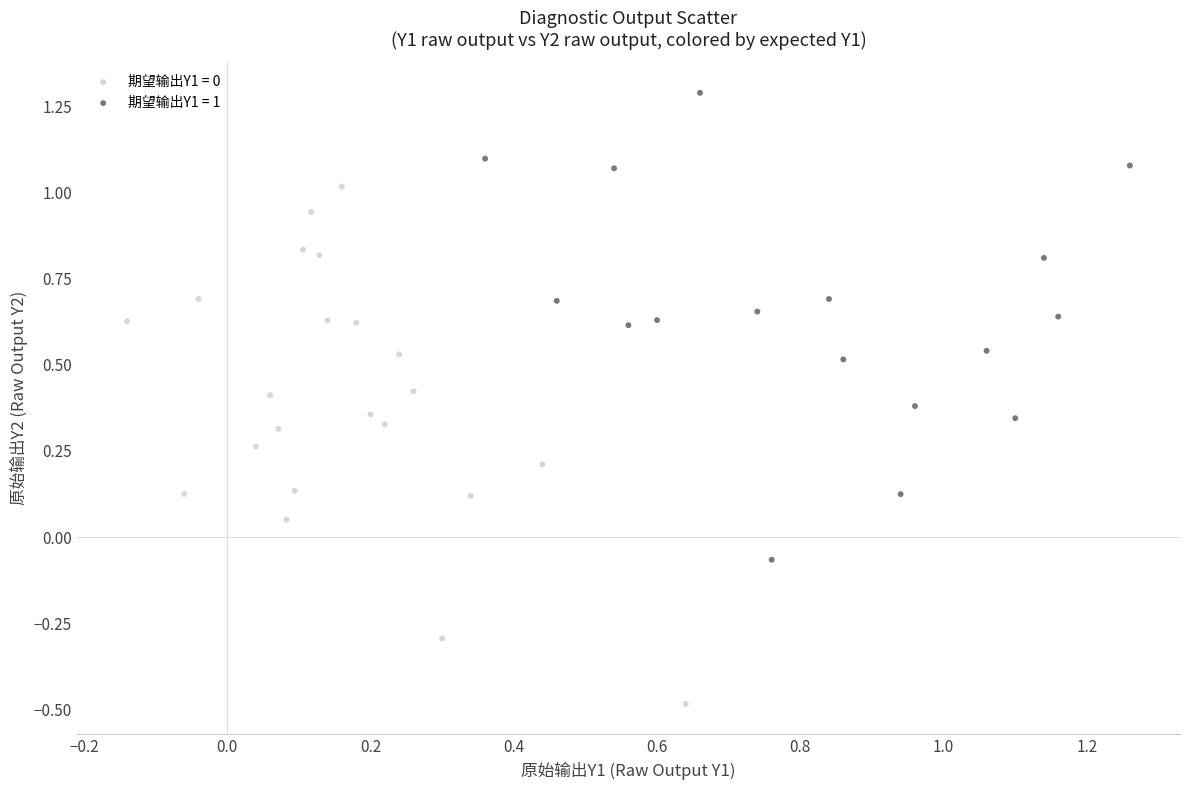

What are all the series names shown in the legend?

期望输出Y1 = 0, 期望输出Y1 = 1